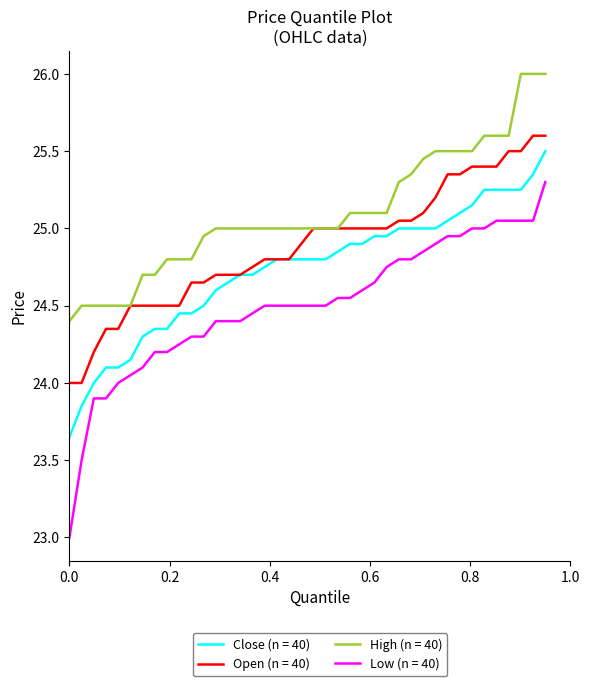

True or false: Low (n = 40) and Open (n = 40) cross at least once.

False